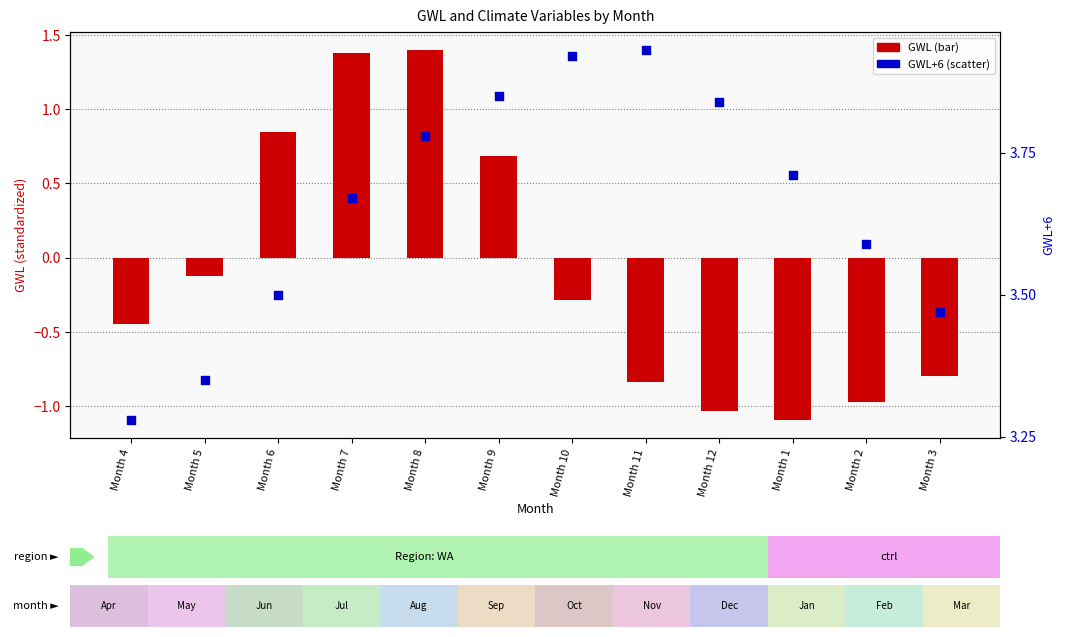

Which series reaches the minimum Y coordinate?

GWL